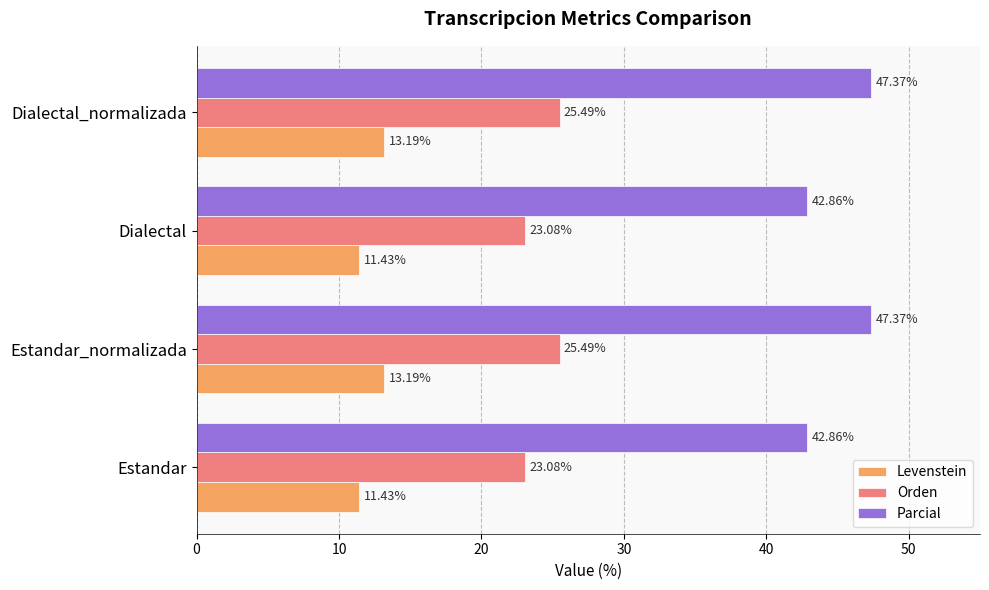

Which series changed the most between Dialectal and Dialectal_normalizada?

Parcial